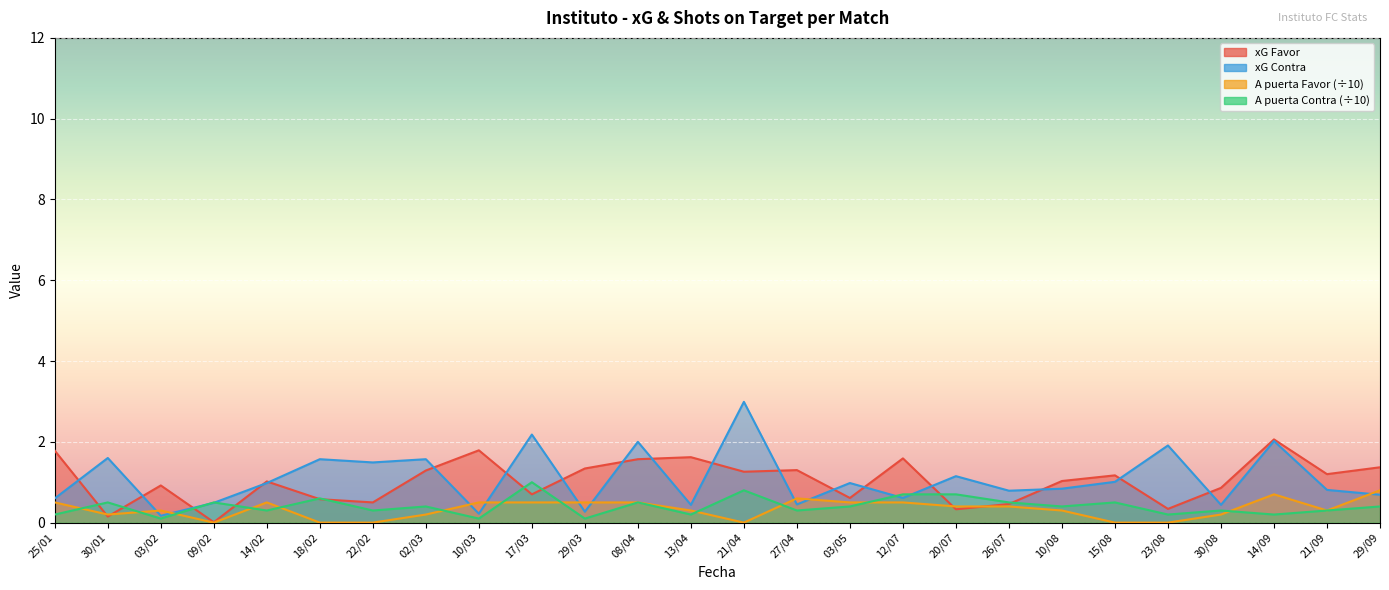

Which category has the lowest value in the A puerta Contra series?

03/02